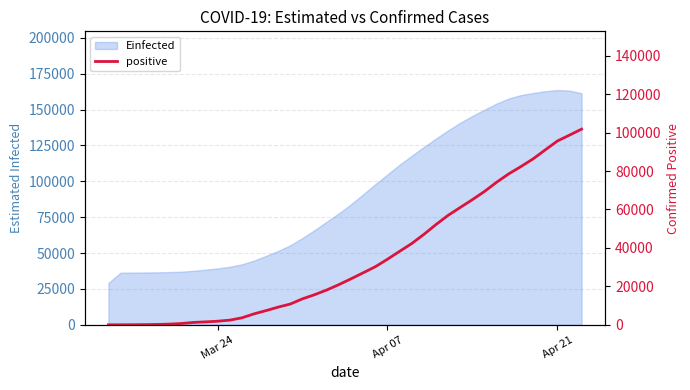

True or false: the data shows 7972 at 12.

False